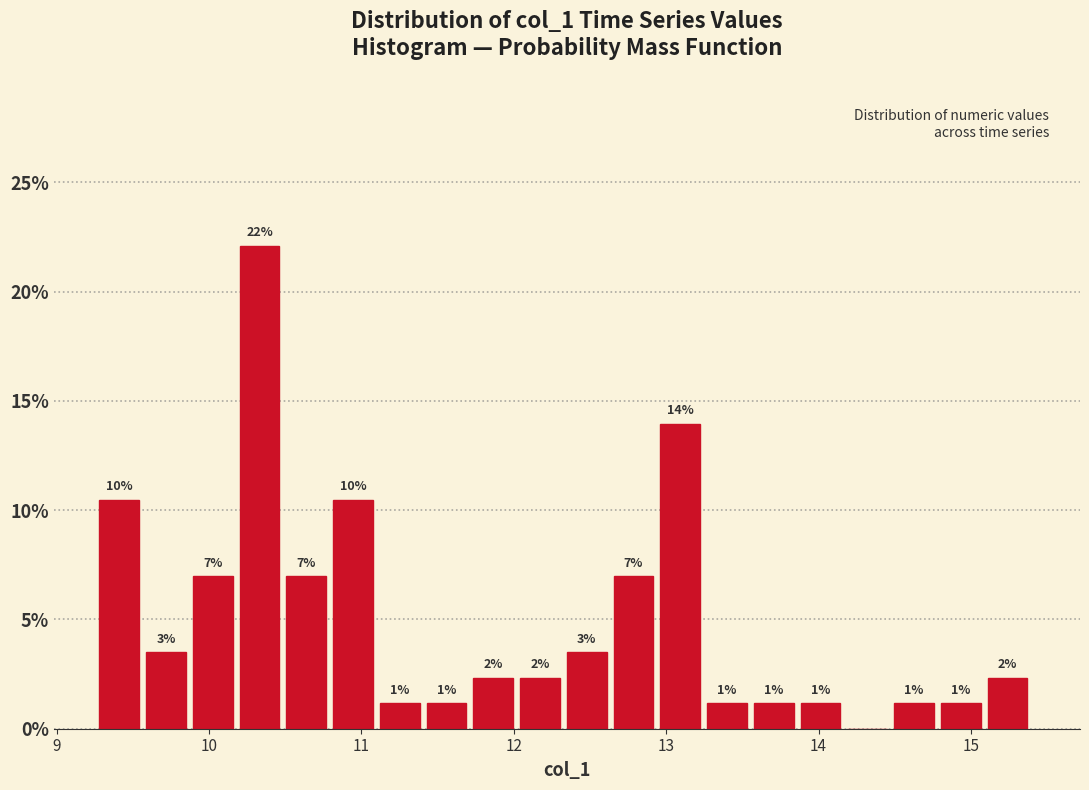

Around what value on the x-axis is the tallest bar? Give the approximate position of its centre, as read against the axis.

10.3